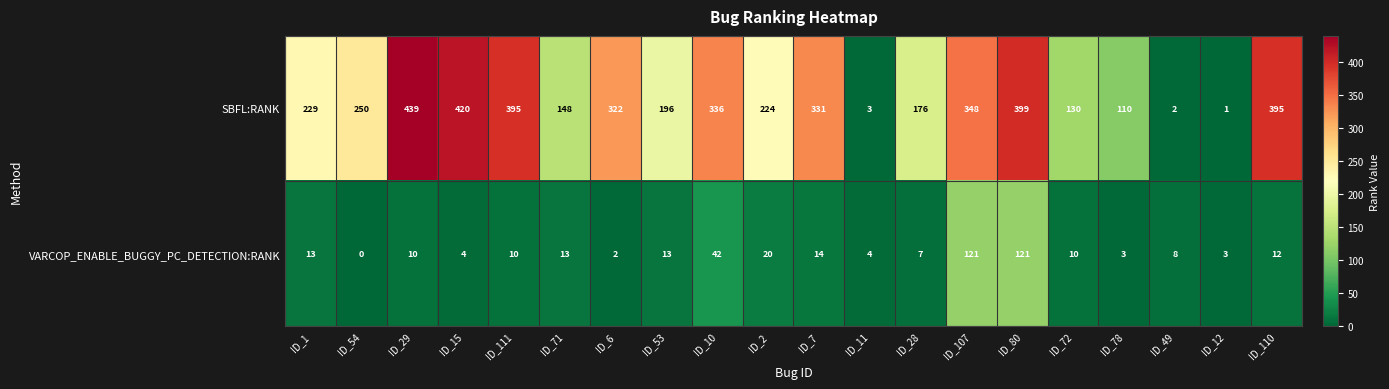

At how many categories does at least one series exceed 160?

14